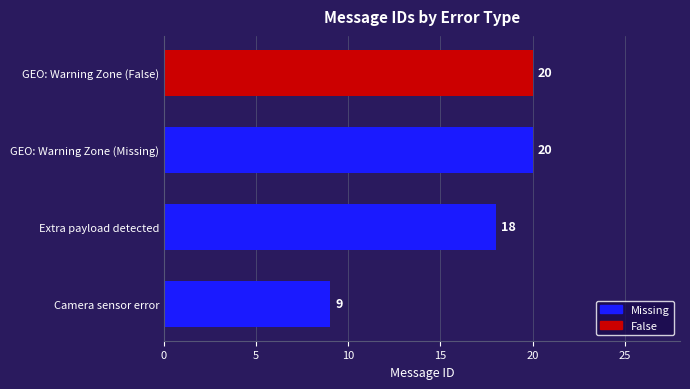

Approximately how many times larger is the value at Extra payload detected compared to Camera sensor error?

2.0